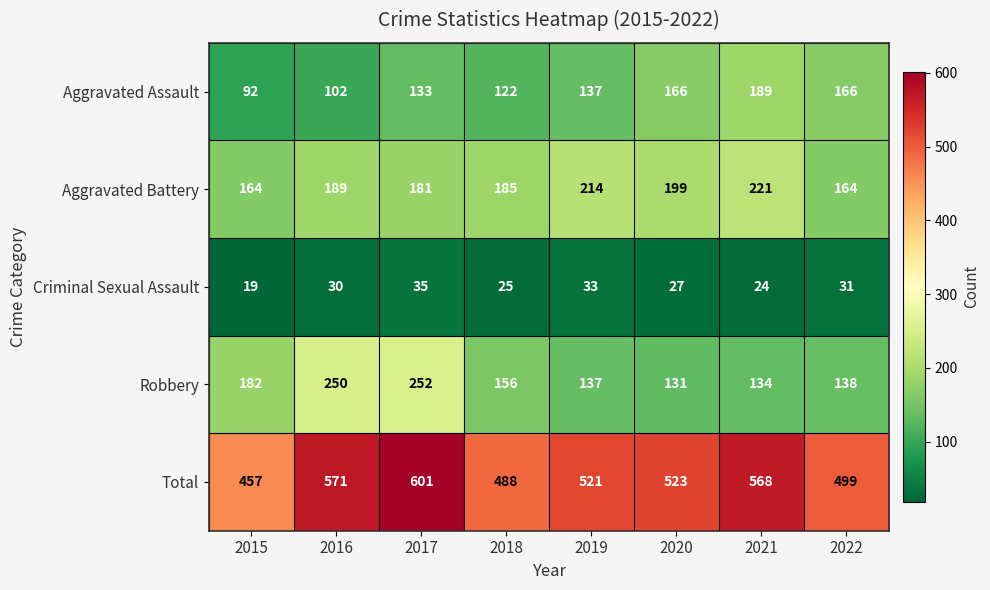

Count the Aggravated Assault values in the range 122 to 166.

5